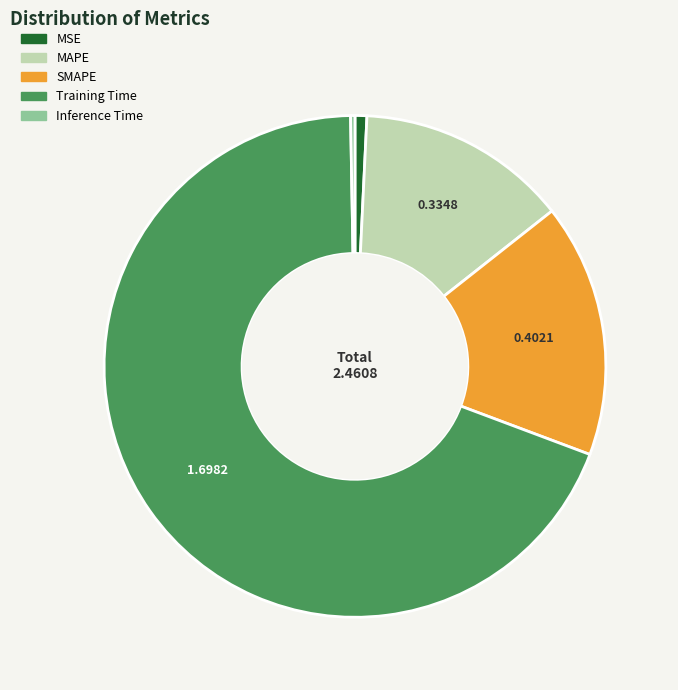

Is it true that Training Time is 69% of the pie?

True